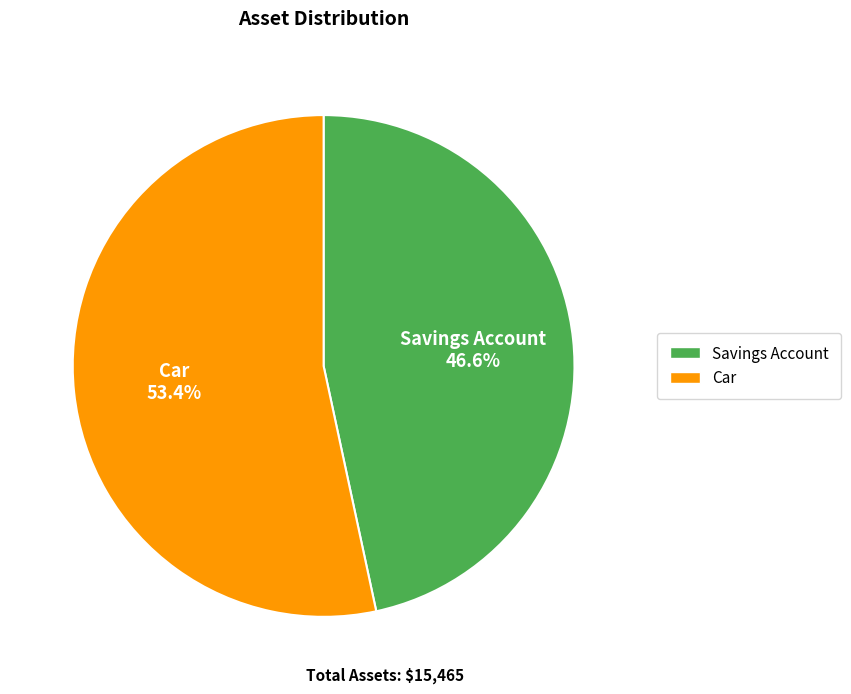

Is it true that Car is 53% of the pie?

True